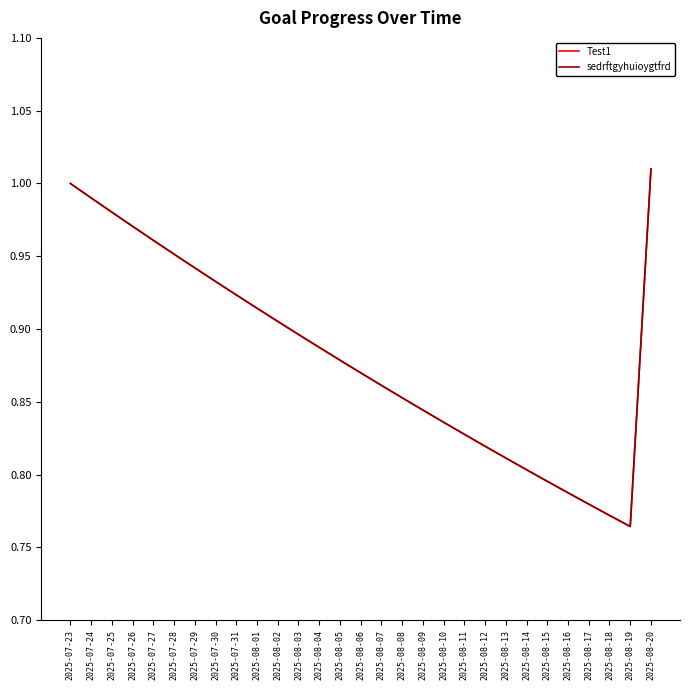

Is this an area chart (filled region under the line)?

No